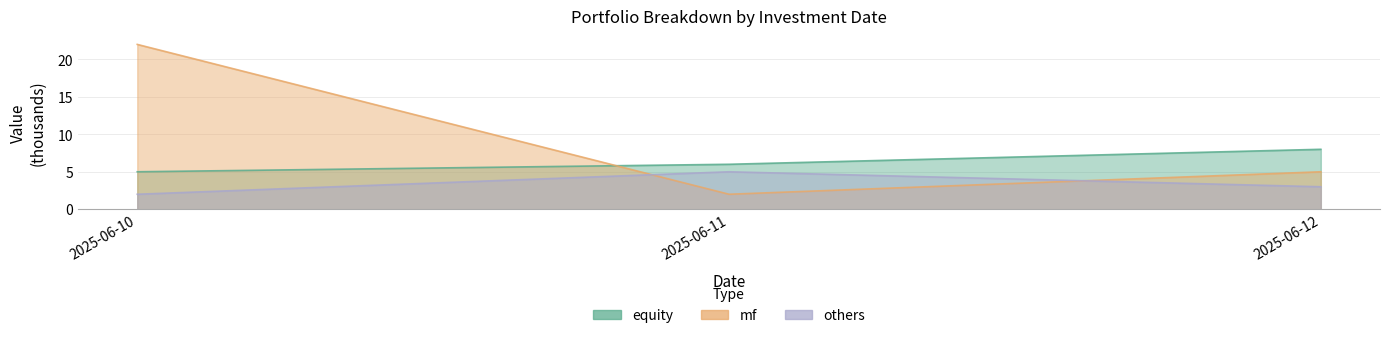

How many values in the equity series are below 6?

1